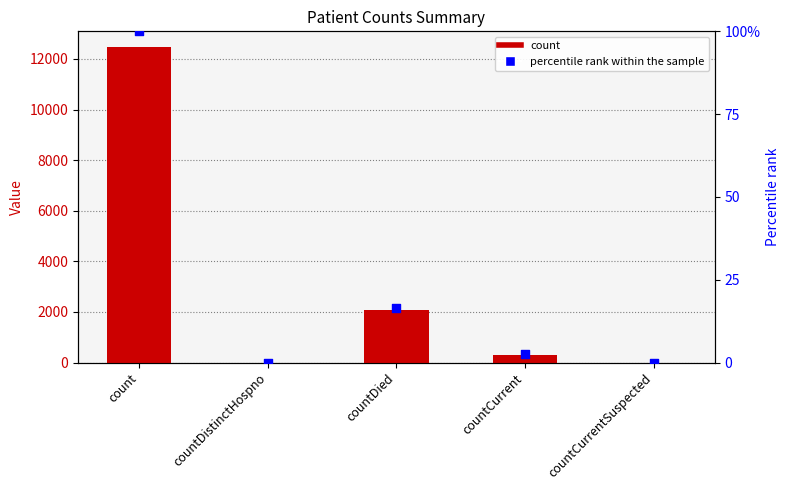

At which category is the sum across all series the highest?

count